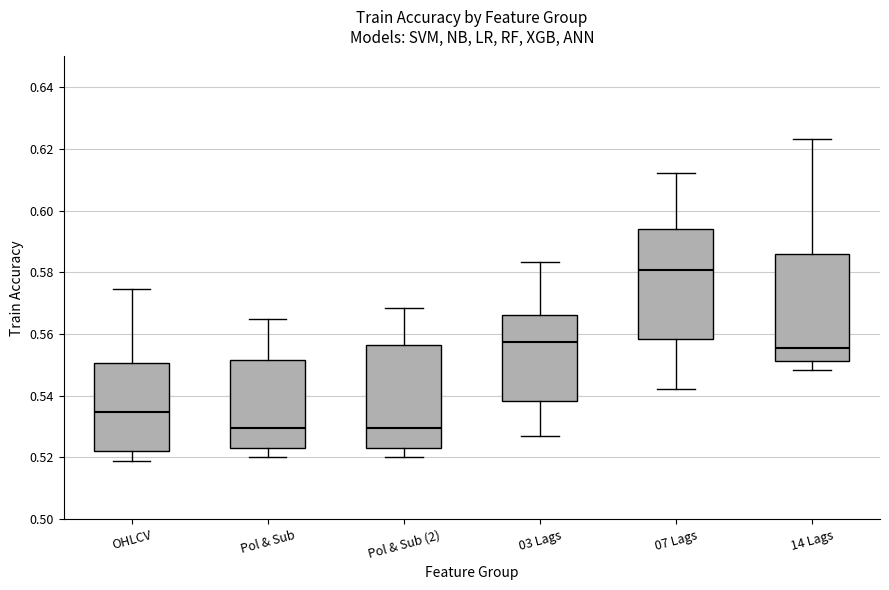

Reading left to right, read every box against the y-axis: the position of its median line, the range the box covers, and the ends of its whiskers. The values are not printed on the chart, so give them approximately, as read against the axis.

OHLCV: median 0.534, box 0.522 to 0.550, whiskers 0.518 to 0.574
Pol & Sub: median 0.530, box 0.524 to 0.552, whiskers 0.520 to 0.564
Pol & Sub (2): median 0.530, box 0.524 to 0.556, whiskers 0.520 to 0.568
03 Lags: median 0.558, box 0.538 to 0.566, whiskers 0.528 to 0.584
07 Lags: median 0.580, box 0.558 to 0.594, whiskers 0.542 to 0.612
14 Lags: median 0.556, box 0.552 to 0.586, whiskers 0.548 to 0.624